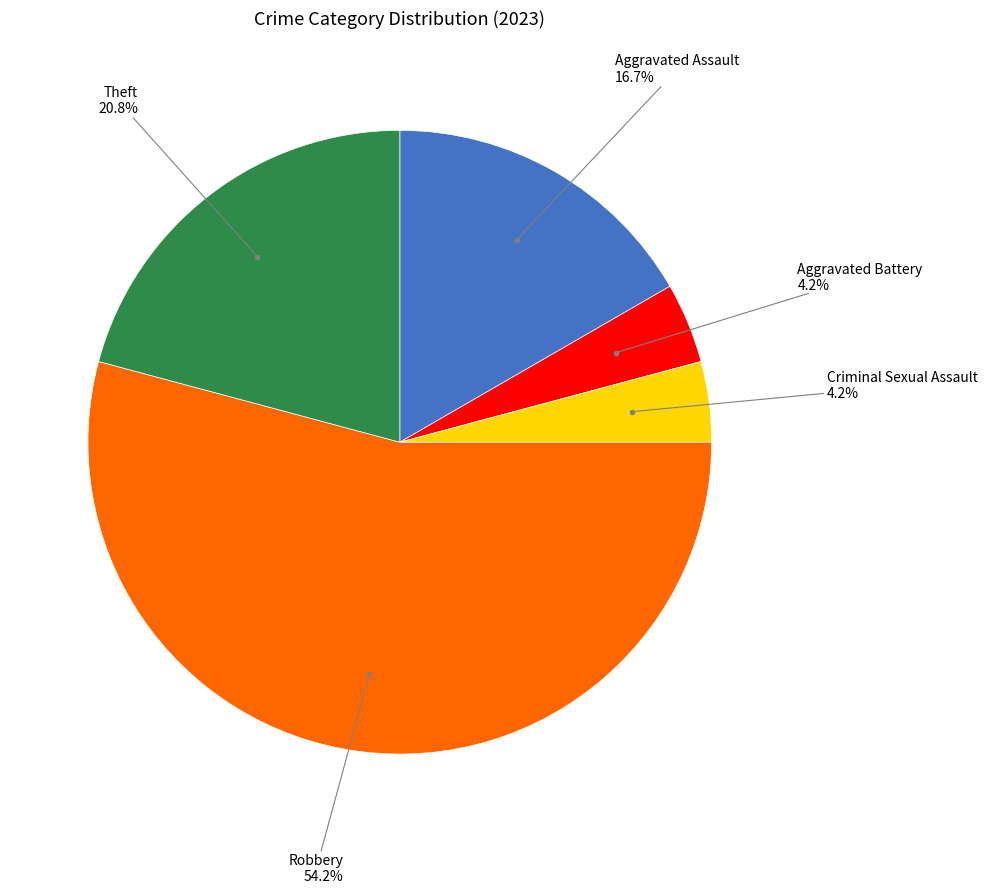

Is there any slice that represents more than half of the pie?

Yes